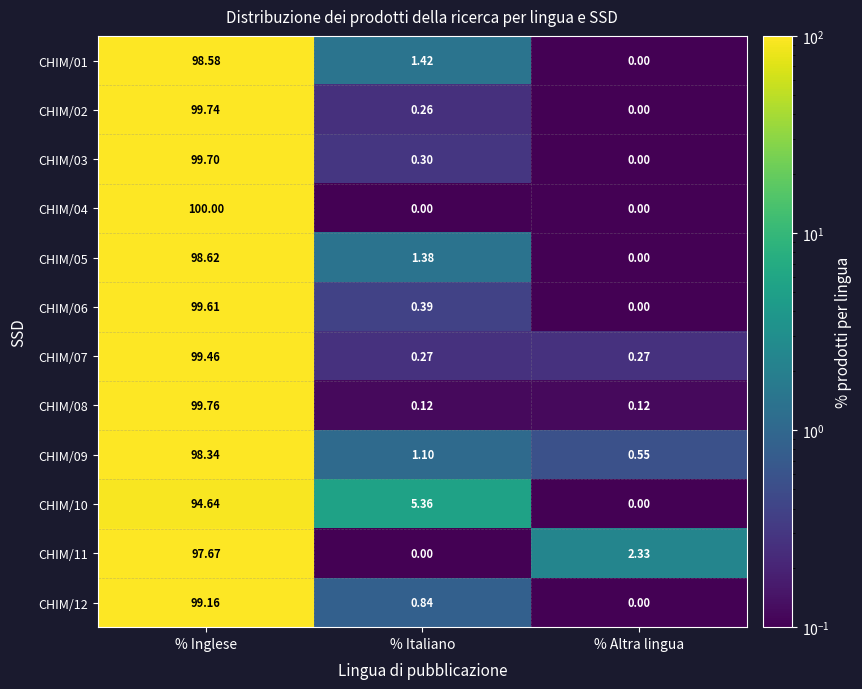

What is the total value across all series at % Inglese?

1185.3